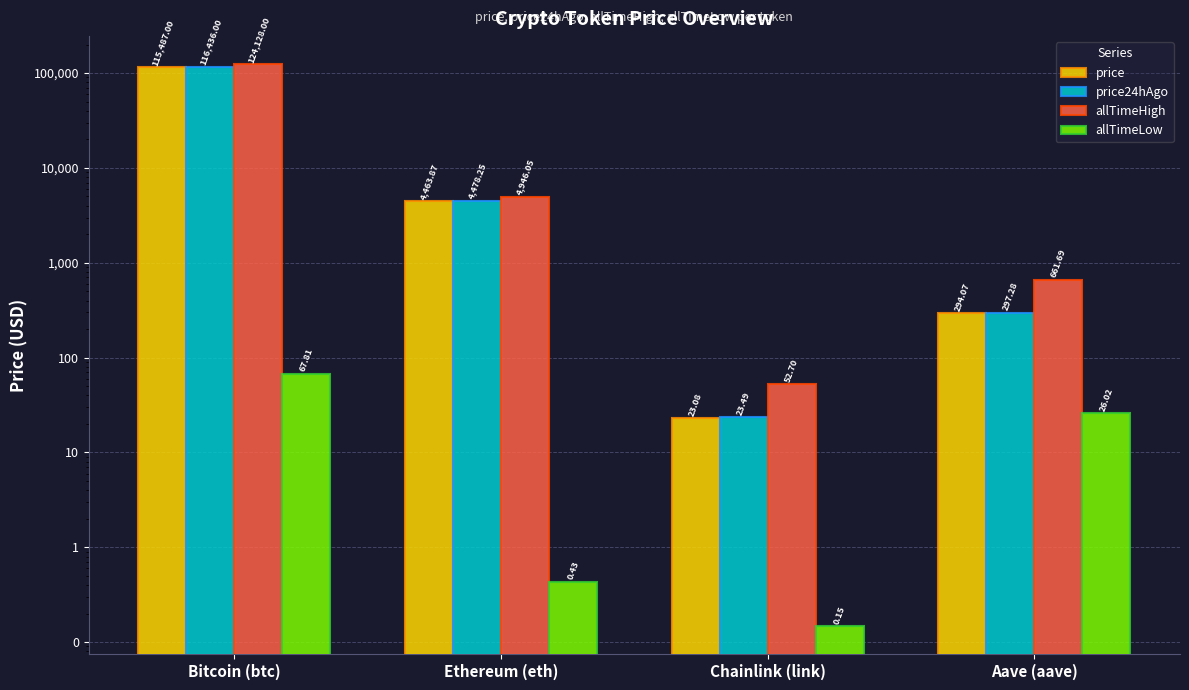

Reading left to right, list all the values displayed in this chart.

price: Bitcoin (btc)=115487.0	Ethereum (eth)=4463.9	Chainlink (link)=23.1	Aave (aave)=294.1
price24hAgo: Bitcoin (btc)=116436.0	Ethereum (eth)=4478.2	Chainlink (link)=23.5	Aave (aave)=297.3
allTimeHigh: Bitcoin (btc)=124128.0	Ethereum (eth)=4946.1	Chainlink (link)=52.7	Aave (aave)=661.7
allTimeLow: Bitcoin (btc)=67.8	Ethereum (eth)=0.4	Chainlink (link)=0.1	Aave (aave)=26.0